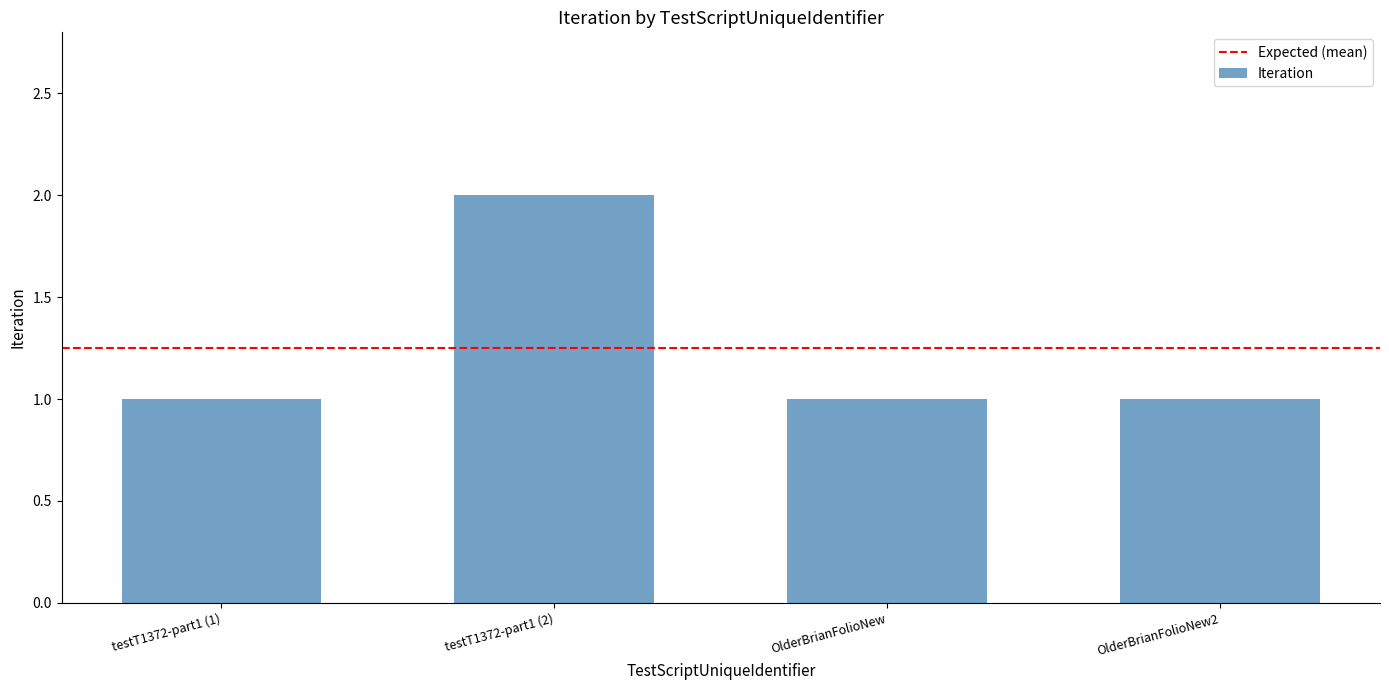

What is the label of the 3rd bar from the left?

OlderBrianFolioNew